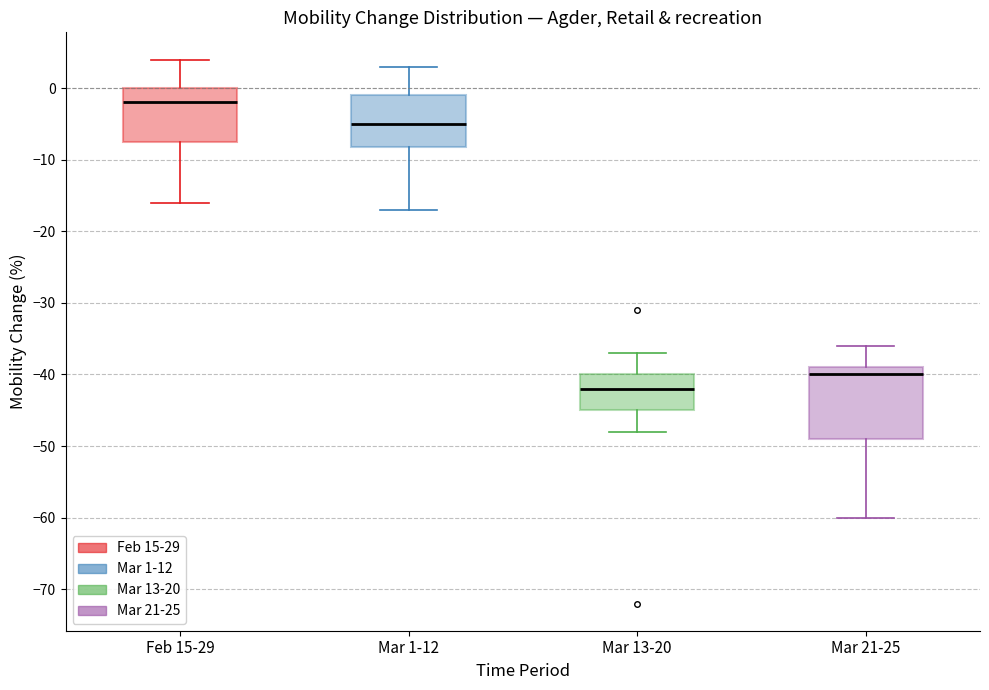

Reading left to right, read every box against the y-axis: the position of its median line, the range the box covers, and the ends of its whiskers. The values are not printed on the chart, so give them approximately, as read against the axis.

Feb 15-29: median -2, box -7 to 0, whiskers -16 to 4
Mar 1-12: median -5, box -8 to -1, whiskers -17 to 3
Mar 13-20: median -42, box -45 to -40, whiskers -48 to -37
Mar 21-25: median -40, box -49 to -39, whiskers -60 to -36